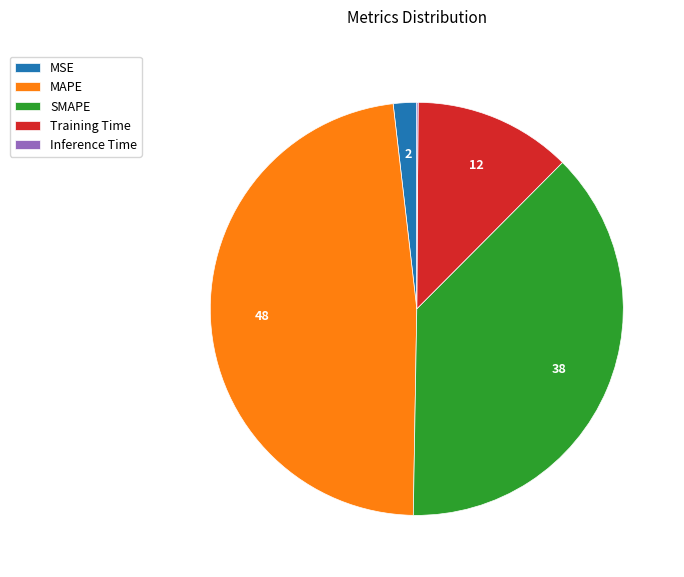

Does any single category account for the majority?

No